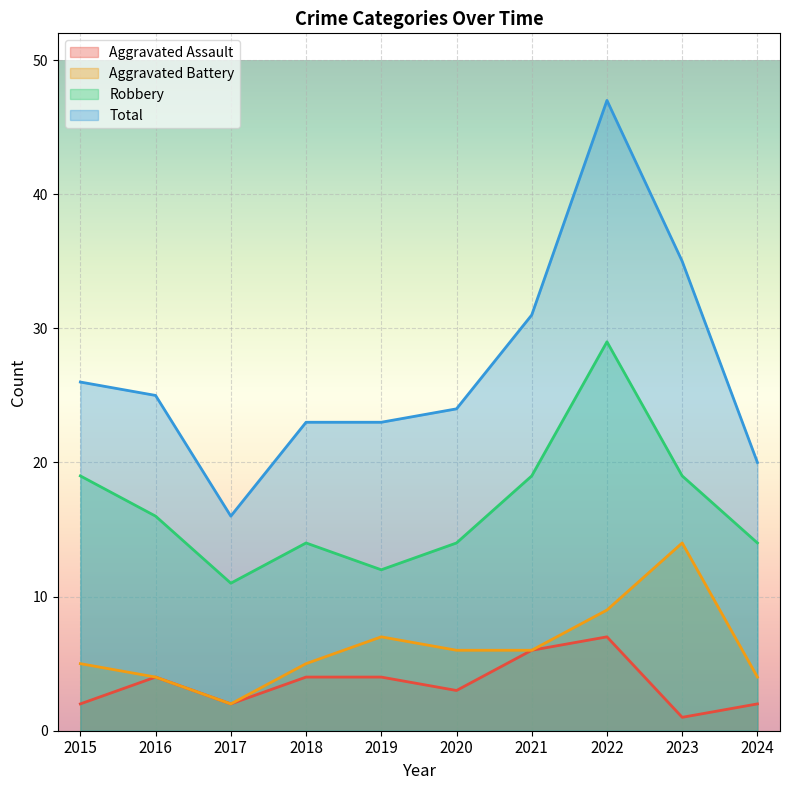

What is the sum of the Robbery values at 2017 and 2022?

40